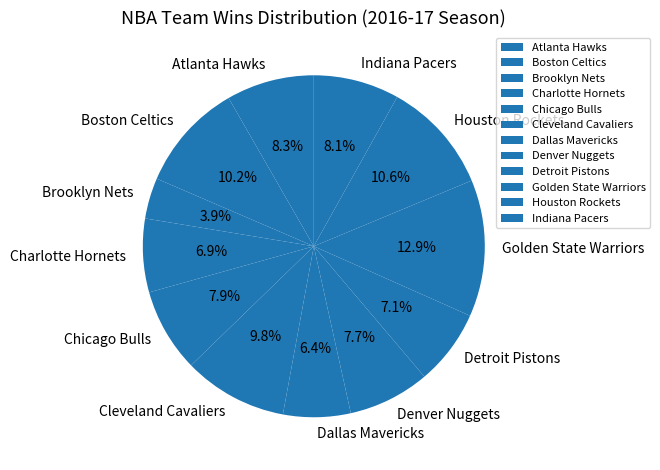

Is Chicago Bulls the majority of the pie?

No